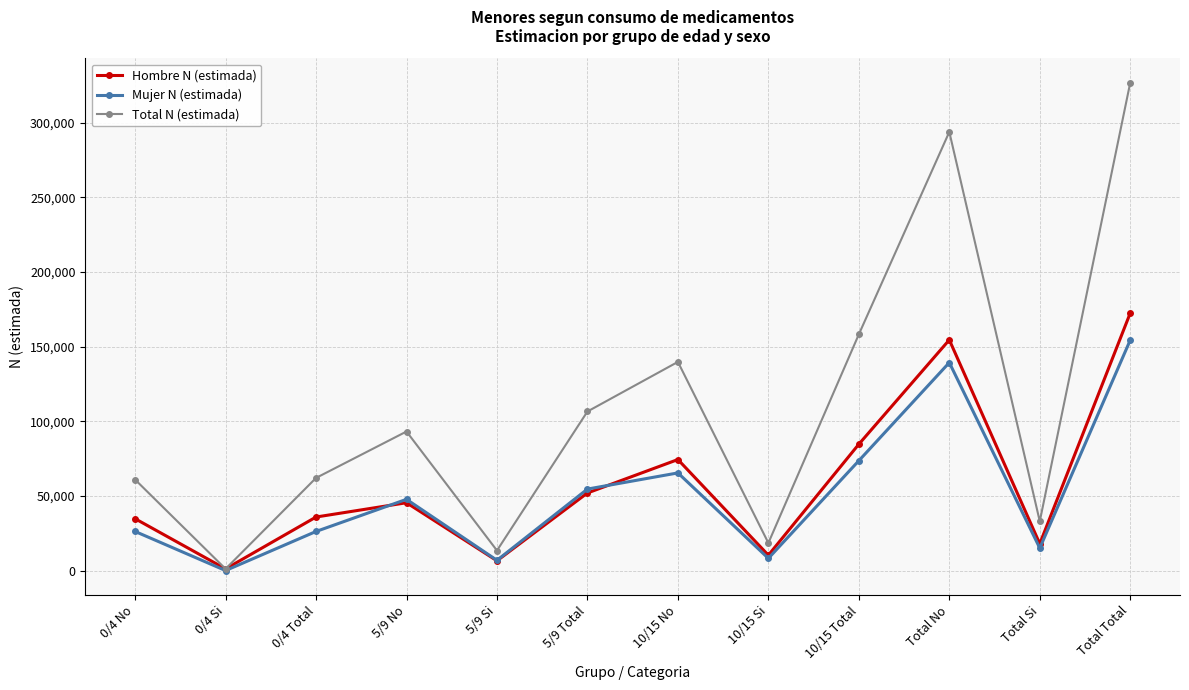

At which category does Total N (estimada) reach its first local peak?

5/9 No